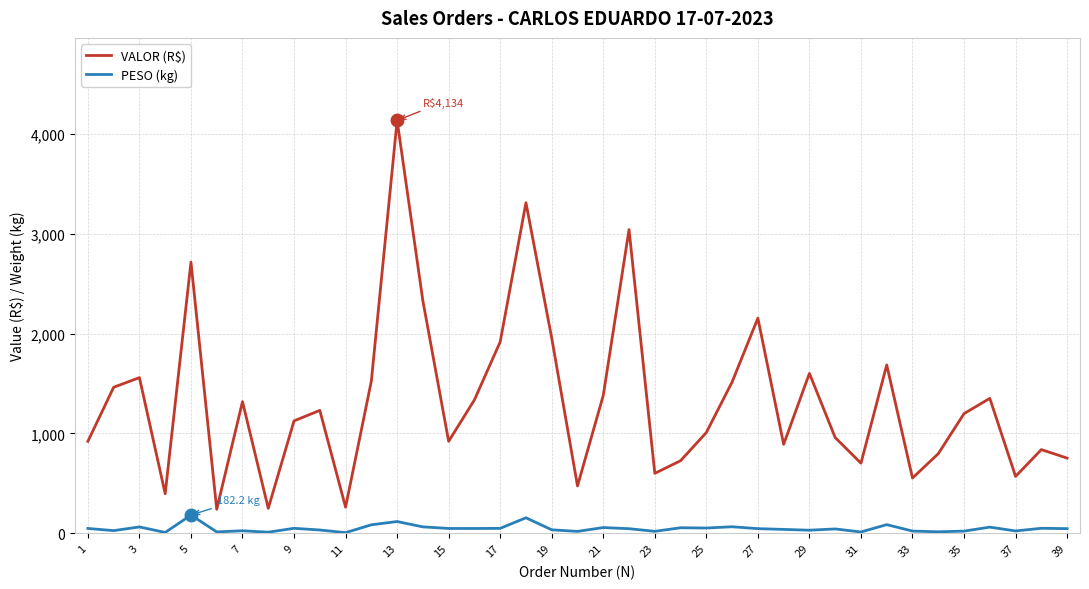

Which series has the widest spread of values?

VALOR (R$)